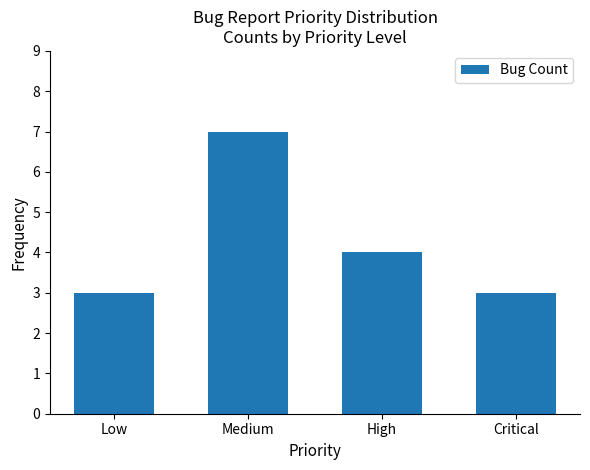

How many data points does each series have?

4